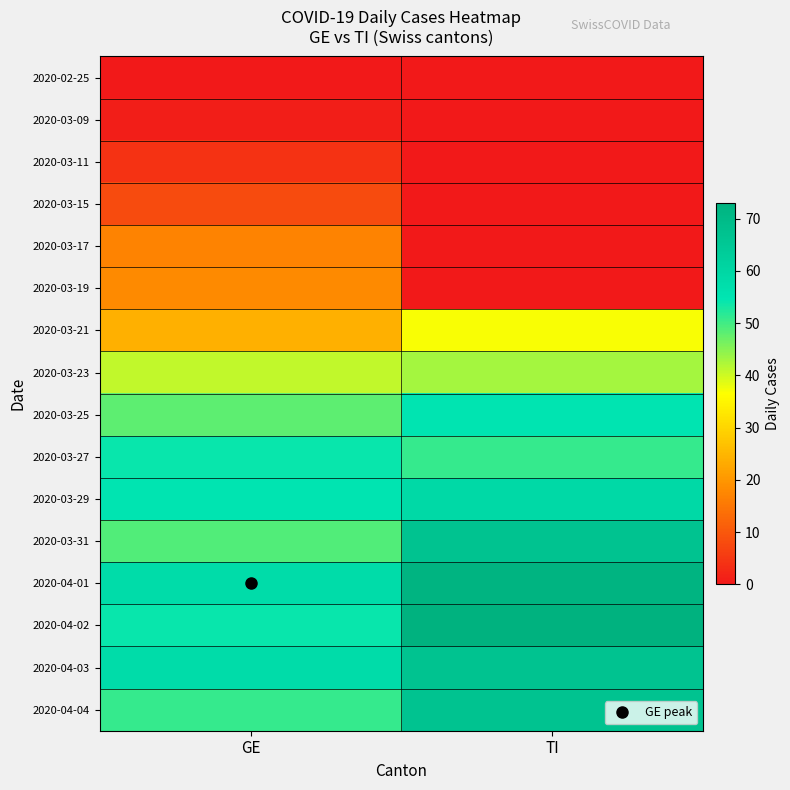

Reading left to right, list all the values displayed in this chart.

2020-02-25: GE=0	TI=0
2020-03-09: GE=1	TI=0
2020-03-11: GE=4	TI=0
2020-03-15: GE=8	TI=0
2020-03-17: GE=17	TI=0
2020-03-19: GE=18	TI=0
2020-03-21: GE=24	TI=37
2020-03-23: GE=41	TI=43
2020-03-25: GE=48	TI=55
2020-03-27: GE=54	TI=51
2020-03-29: GE=55	TI=59
2020-03-31: GE=49	TI=67
2020-04-01: GE=58	TI=72
2020-04-02: GE=54	TI=73
2020-04-03: GE=58	TI=67
2020-04-04: GE=51	TI=67